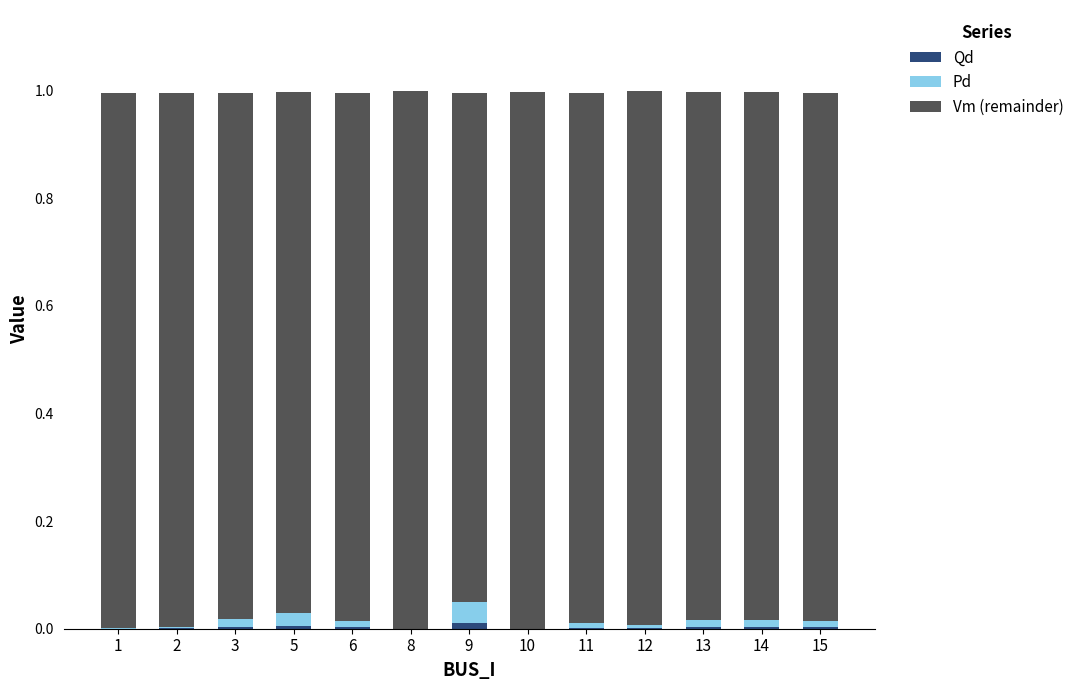

How many distinct data groups are displayed?

3